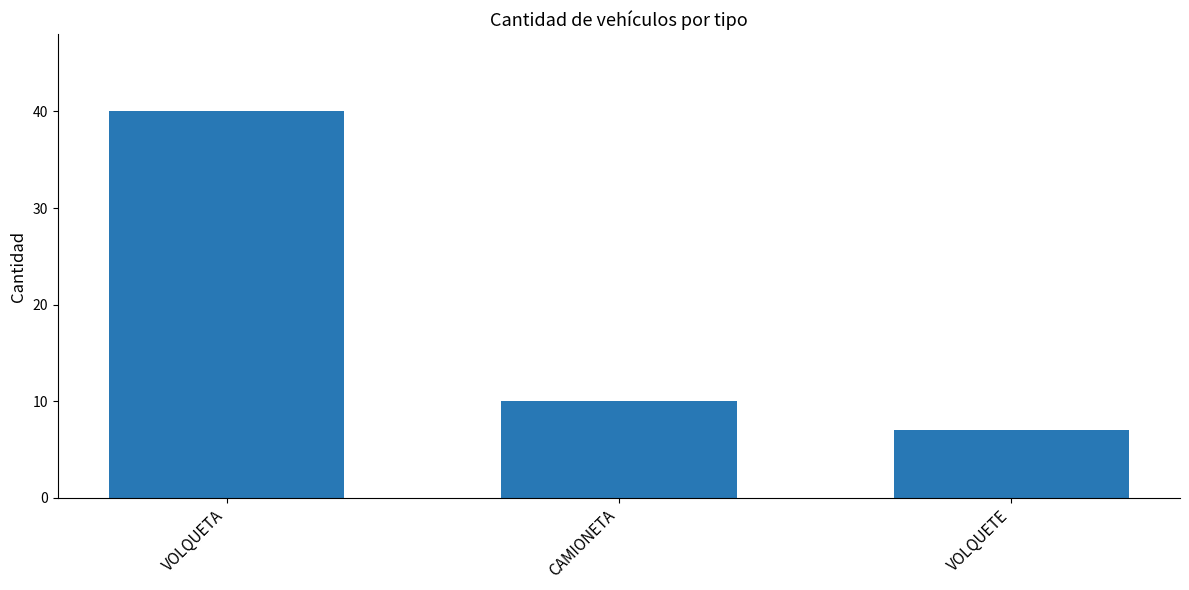

Which has a higher value, VOLQUETA or VOLQUETE?

VOLQUETA